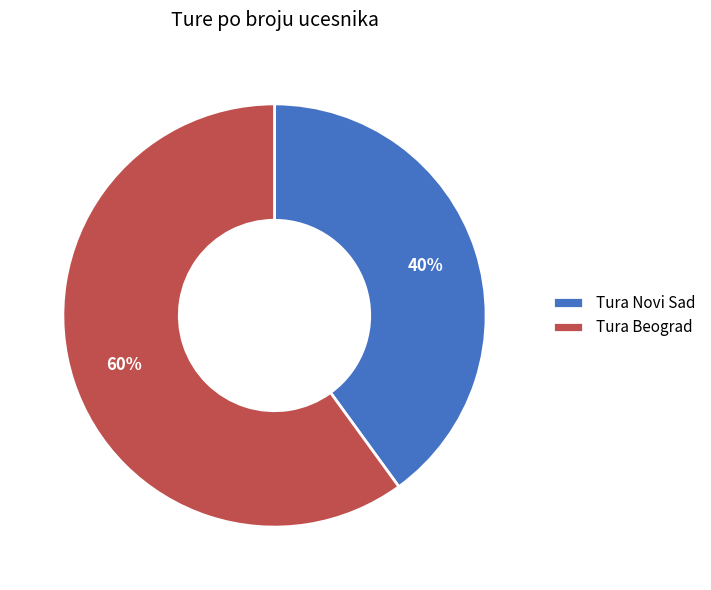

To the nearest percent, what is the combined percentage of Tura Novi Sad and Tura Beograd?

100%